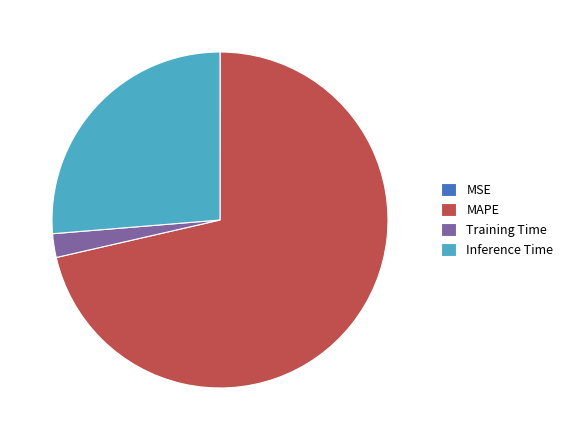

Combined, do MAPE and Training Time account for over 50%?

Yes